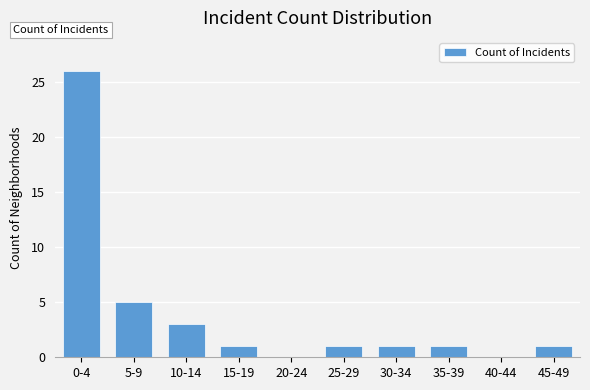

Reading right to left, list all the values displayed in this chart.

45-49=1	40-44=0	35-39=1	30-34=1	25-29=1	20-24=0	15-19=1	10-14=3	5-9=5	0-4=26